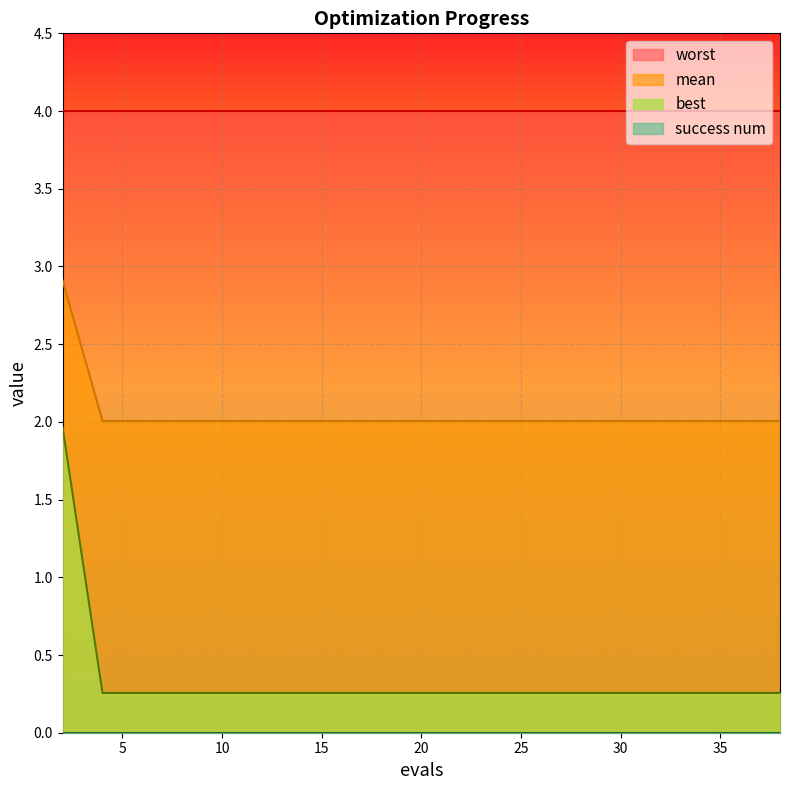

Is the value of mean at 28 greater than the value of best at 22?

Yes